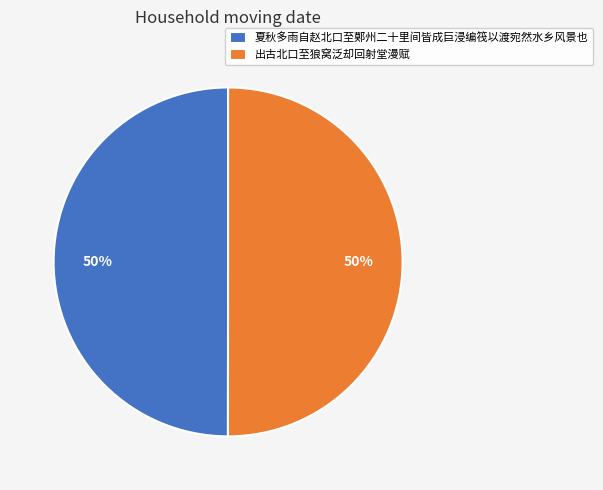

What percentage is the 夏秋多雨自赵北口至鄚州二十里间皆成巨浸编筏以渡宛然水乡风景也 slice, to the nearest percent?

50%